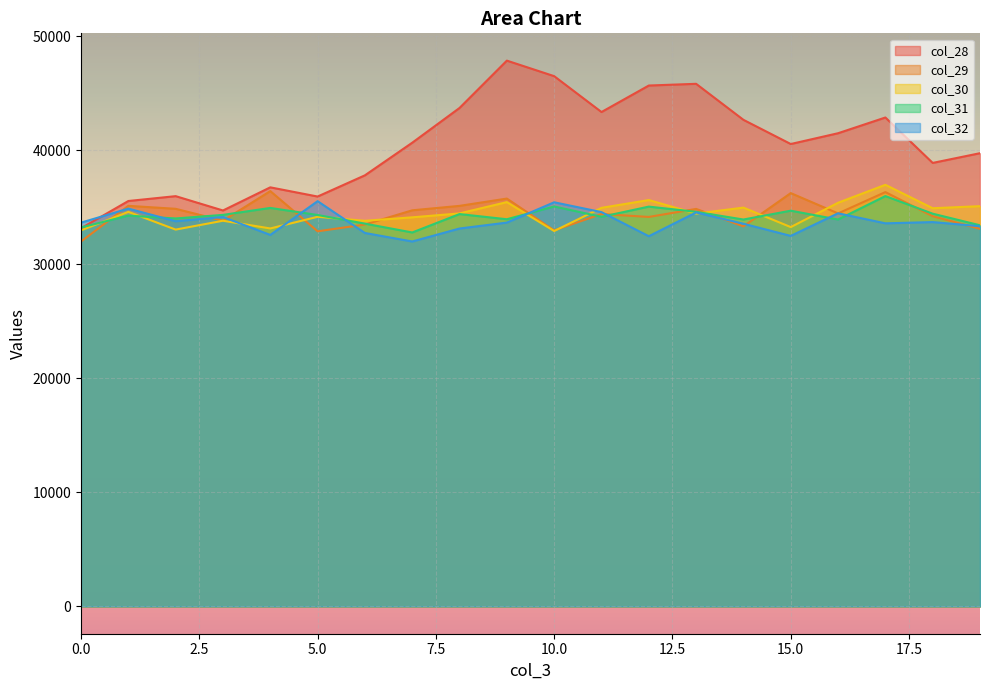

Reading left to right, transcribe all the data shown in this chart.

col_28: 0=33159	1=35548	2=35974	3=34717	4=36746	5=35940	6=37800	7=40659	8=43708	9=47857	10=46495	11=43350	12=45673	13=45824	14=42665	15=40545	16=41491	17=42870	18=38888	19=39740
col_29: 0=31998	1=35125	2=34864	3=33824	4=36416	5=32891	6=33487	7=34732	8=35122	9=35762	10=32972	11=34407	12=34151	13=34855	14=33321	15=36242	16=34460	17=36330	18=34214	19=33110
col_30: 0=32972	1=34597	2=33042	3=33818	4=33142	5=34163	6=33813	7=34117	8=34461	9=35451	10=32916	11=34949	12=35631	13=34442	14=34969	15=33261	16=35395	17=36968	18=34914	19=35096
col_31: 0=33227	1=34265	2=34019	3=34331	4=34941	5=34322	6=33565	7=32789	8=34403	9=33949	10=35068	11=34163	12=35057	13=34599	14=33925	15=34700	16=33924	17=35980	18=34437	19=33419
col_32: 0=33652	1=34882	2=33774	3=34147	4=32574	5=35534	6=32745	7=31999	8=33136	9=33656	10=35436	11=34575	12=32461	13=34543	14=33555	15=32489	16=34471	17=33591	18=33700	19=33338